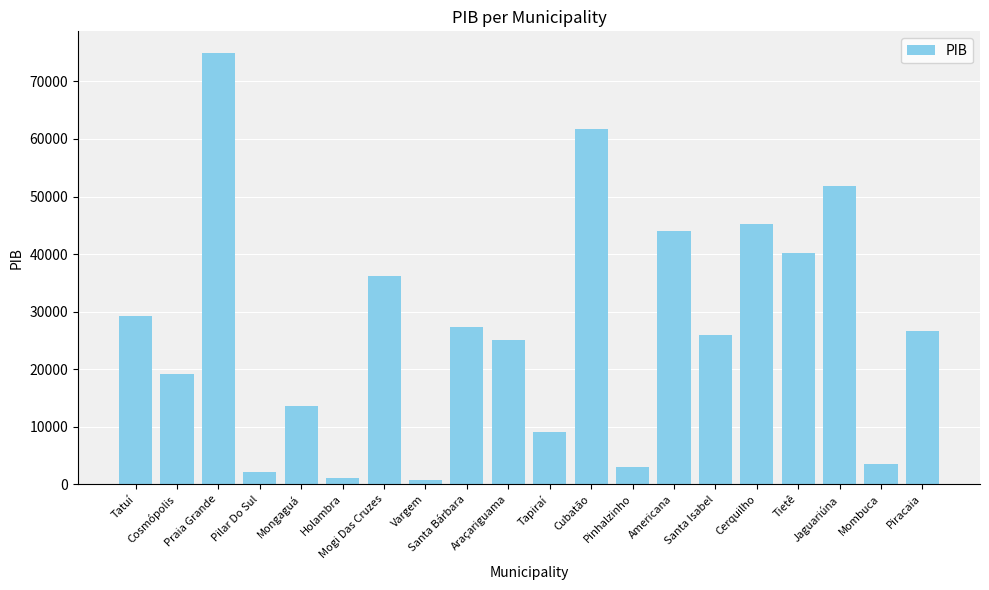

What is the average value?

27042